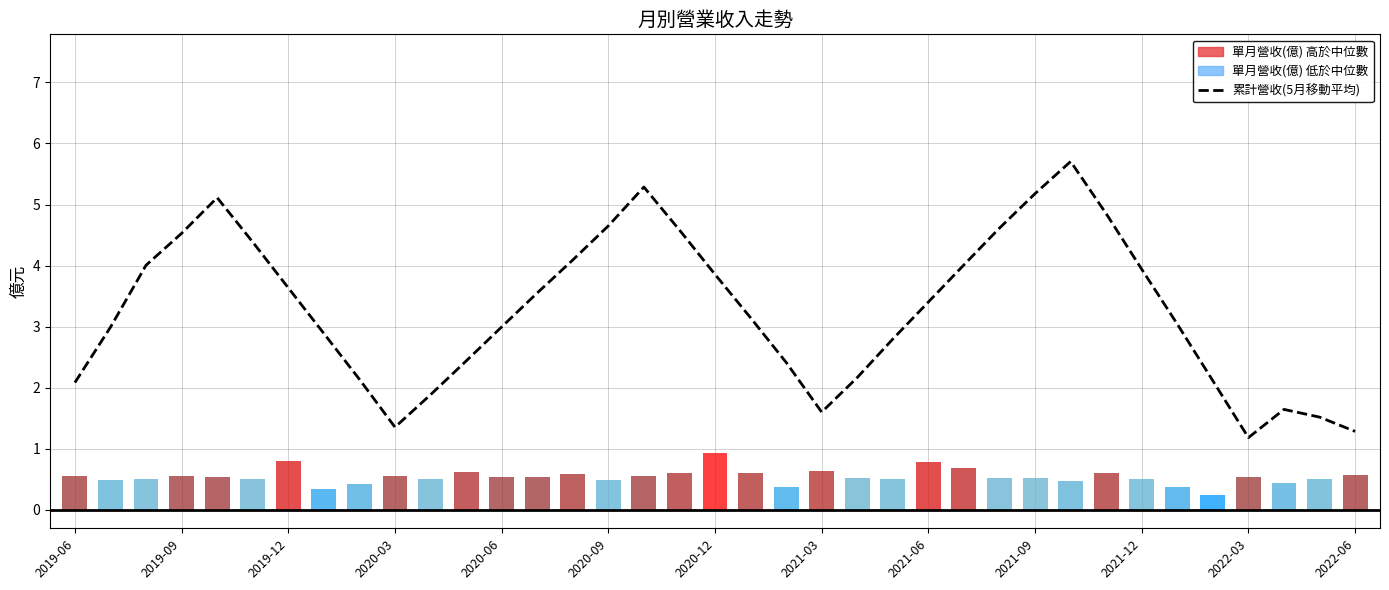

The value at 14 is 1.8. True or false?

False